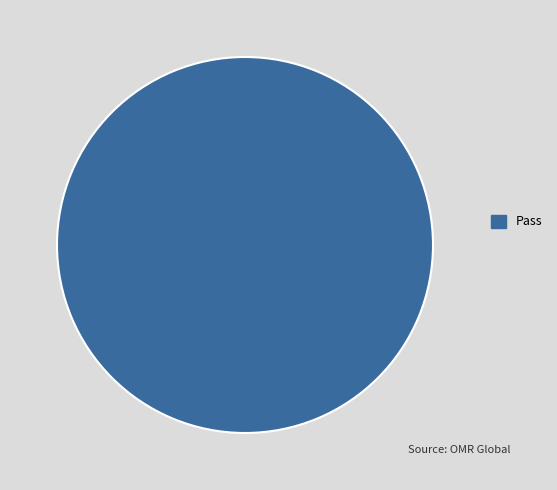

Rank the categories by value from lowest to highest.

Pass